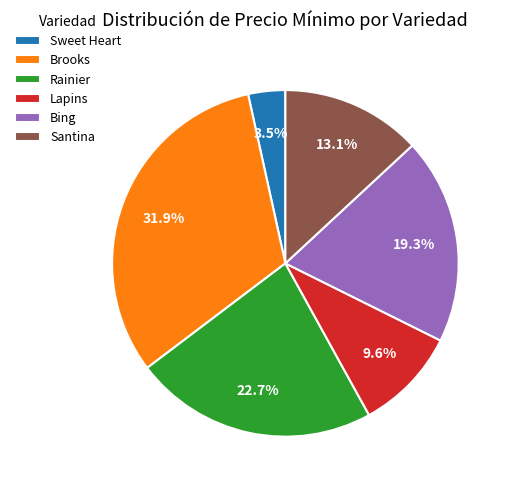

Rank the categories by value from highest to lowest.

Brooks, Rainier, Bing, Santina, Lapins, Sweet Heart